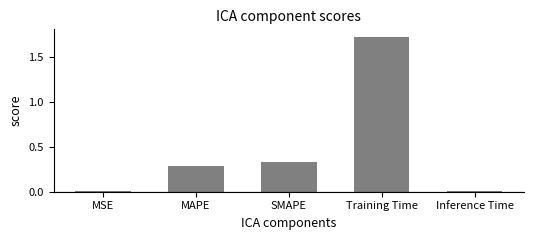

What is the average value?

0.5